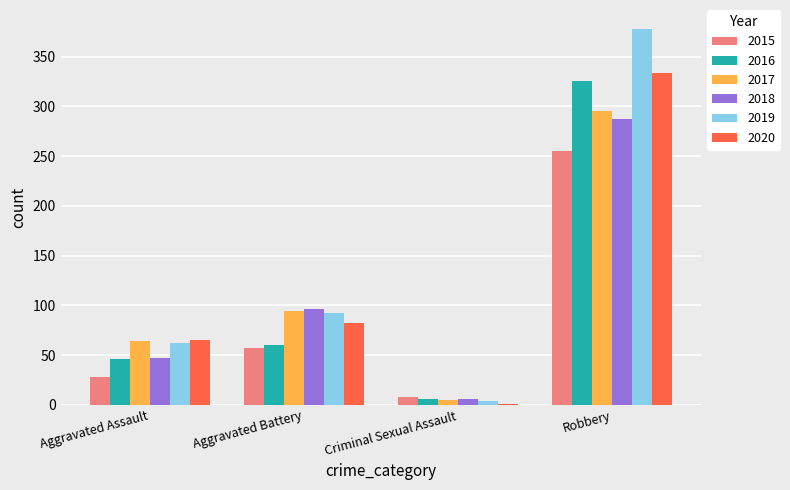

Reading left to right, extract all data points from this chart.

2015: Aggravated Assault=28	Aggravated Battery=57	Criminal Sexual Assault=8	Robbery=255
2016: Aggravated Assault=46	Aggravated Battery=60	Criminal Sexual Assault=6	Robbery=326
2017: Aggravated Assault=64	Aggravated Battery=94	Criminal Sexual Assault=5	Robbery=295
2018: Aggravated Assault=47	Aggravated Battery=96	Criminal Sexual Assault=6	Robbery=287
2019: Aggravated Assault=62	Aggravated Battery=92	Criminal Sexual Assault=4	Robbery=378
2020: Aggravated Assault=65	Aggravated Battery=82	Criminal Sexual Assault=1	Robbery=334